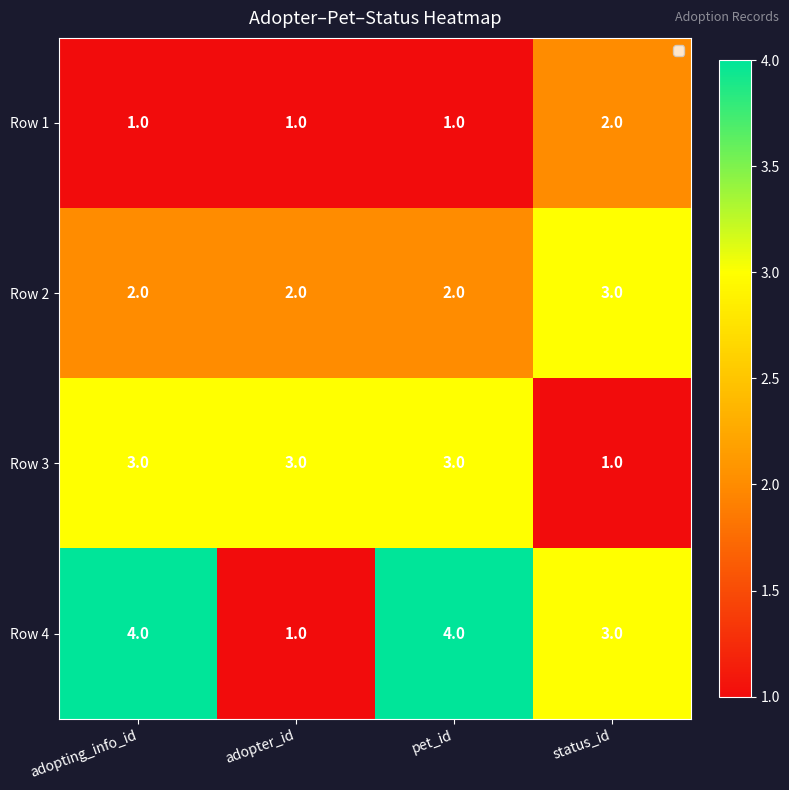

What is the sum of all Row 3 values?

10